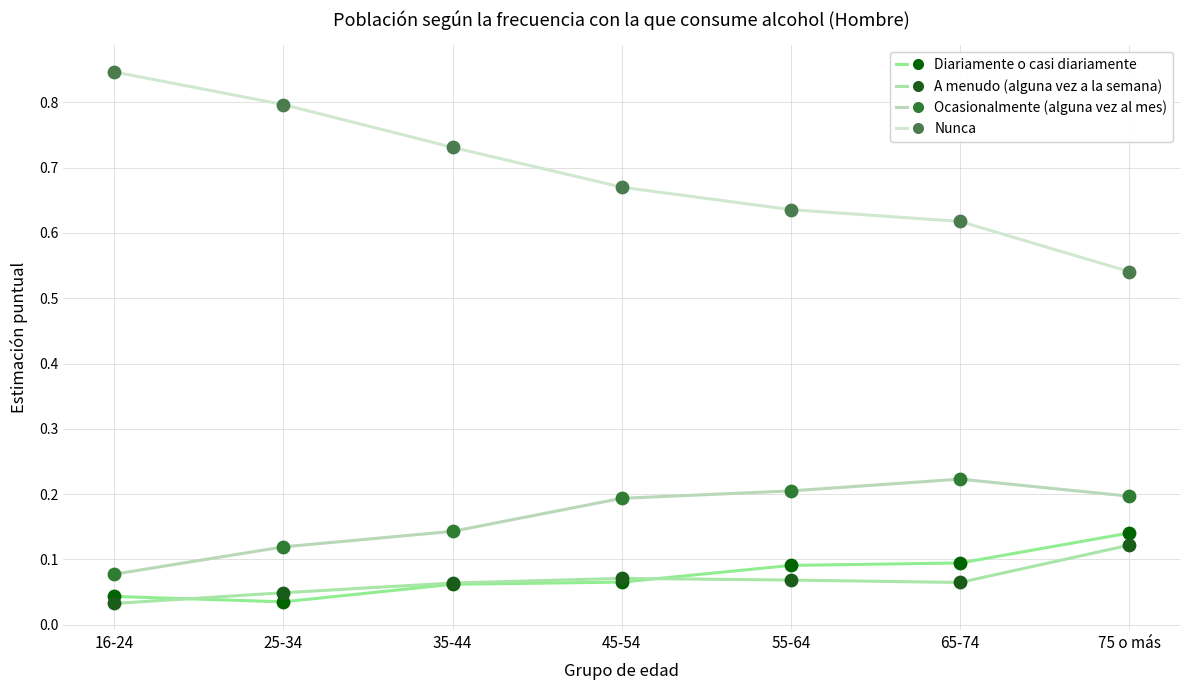

How many lines are shown in the chart?

4